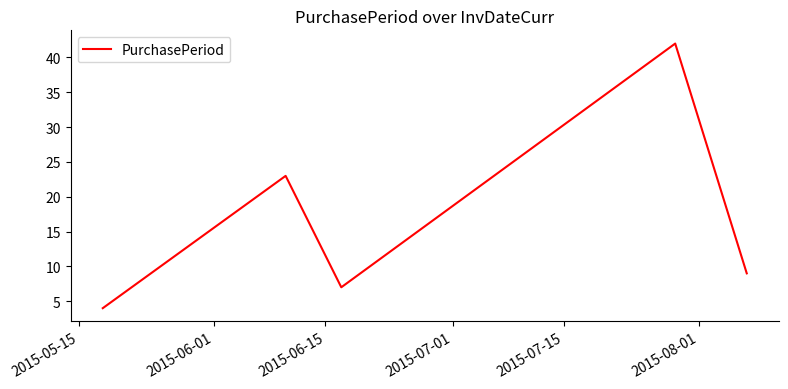

How many distinct data groups are displayed?

1